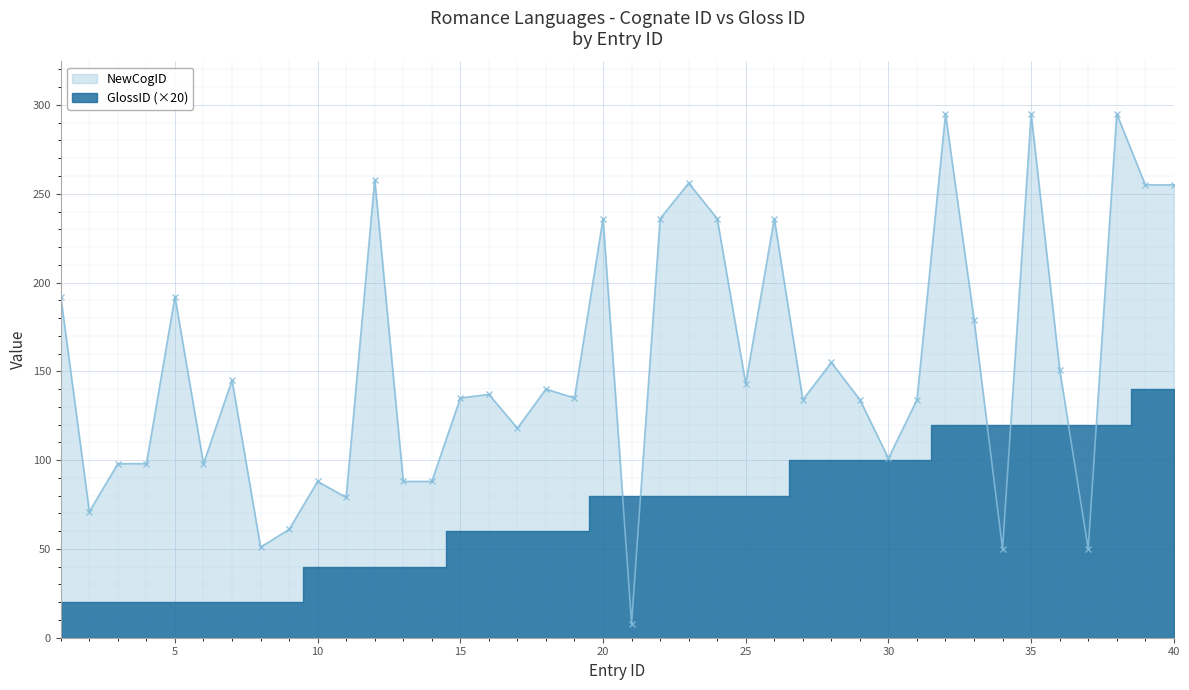

What is the minimum value for NewCogID?

8